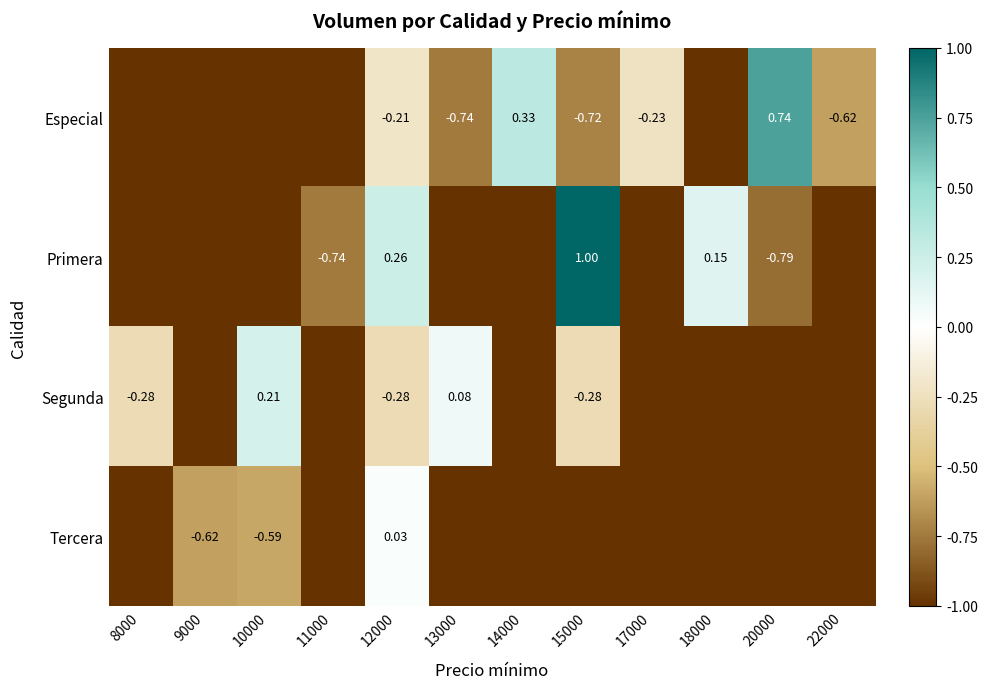

How many series are shown in this chart?

4